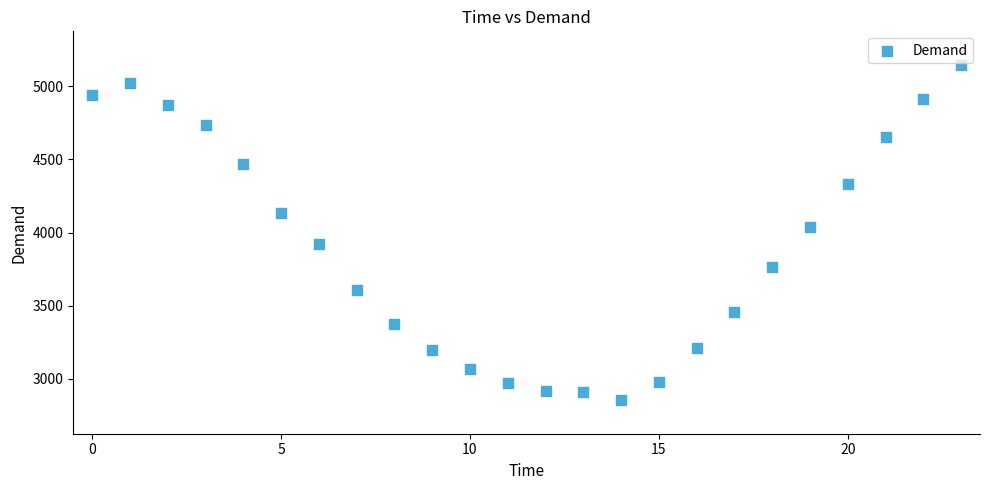

What Y value in the scatter plot is closest to 4000?

4039